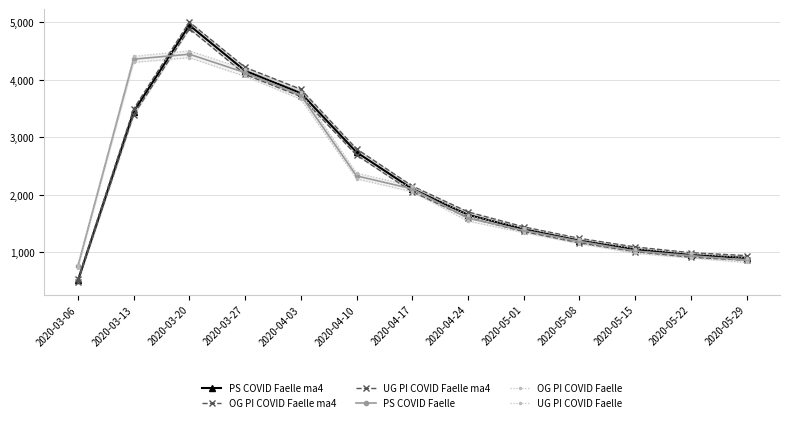

What is the value of the OG PI COVID Faelle ma4 point at the 12th from the left?

990